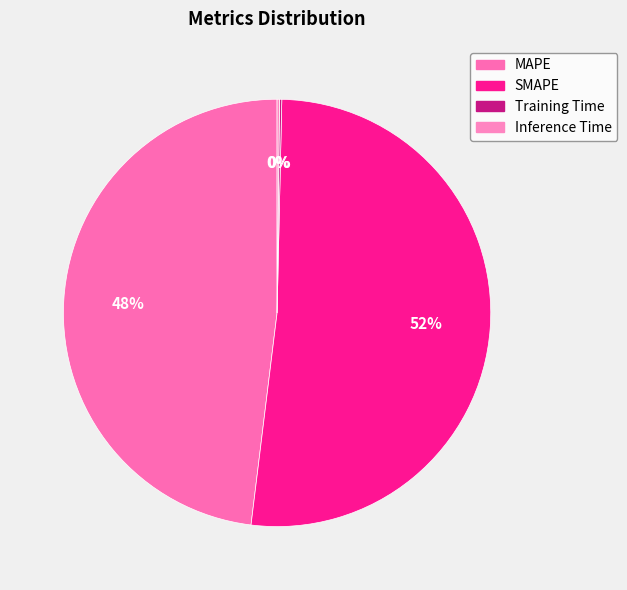

What is the change in value from MAPE to Training Time?

-13.7